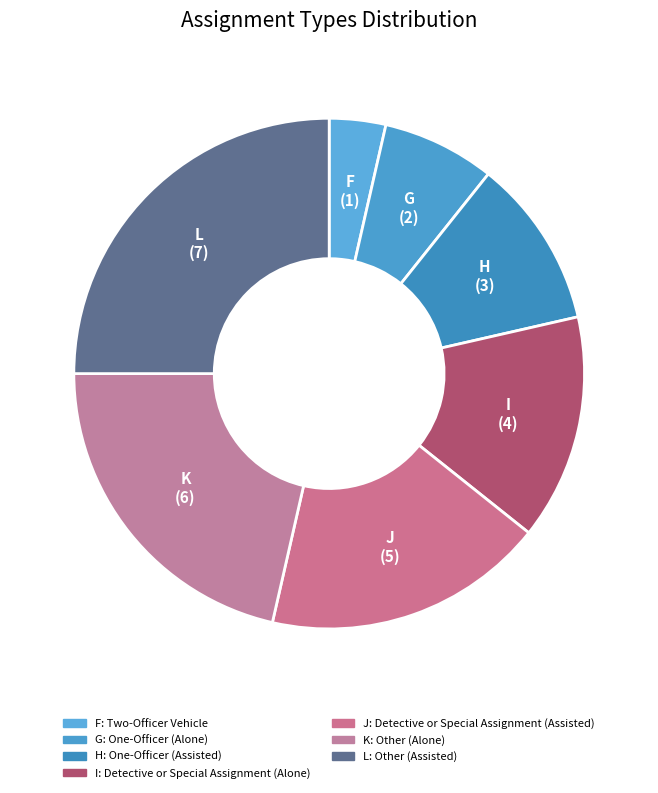

Is there a majority slice in this chart?

No